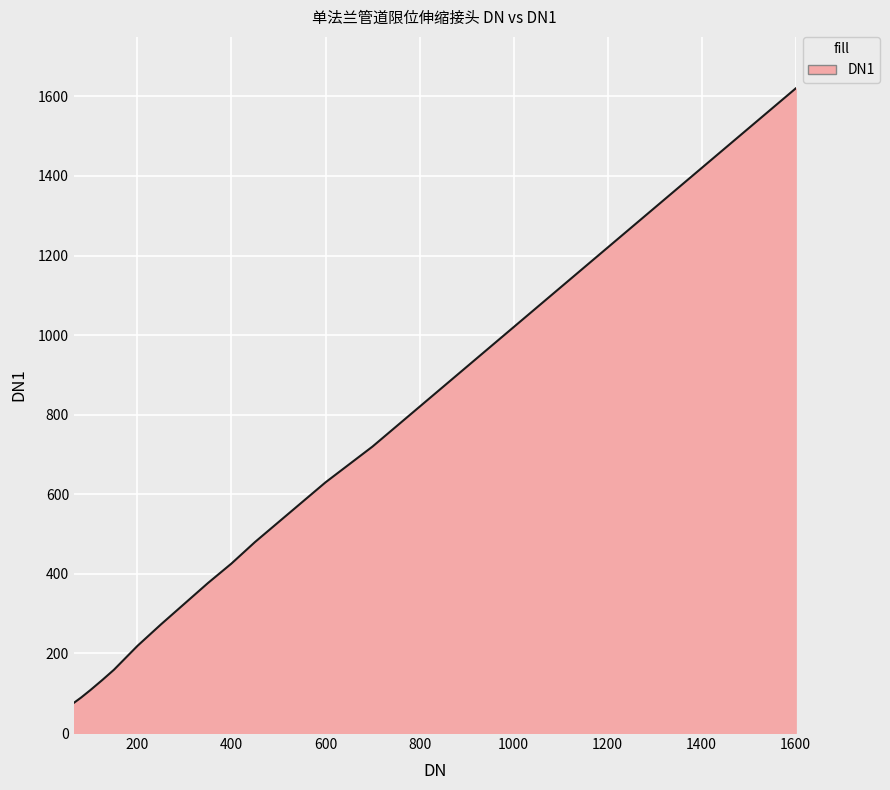

What is the difference between the maximum and minimum values?

1544